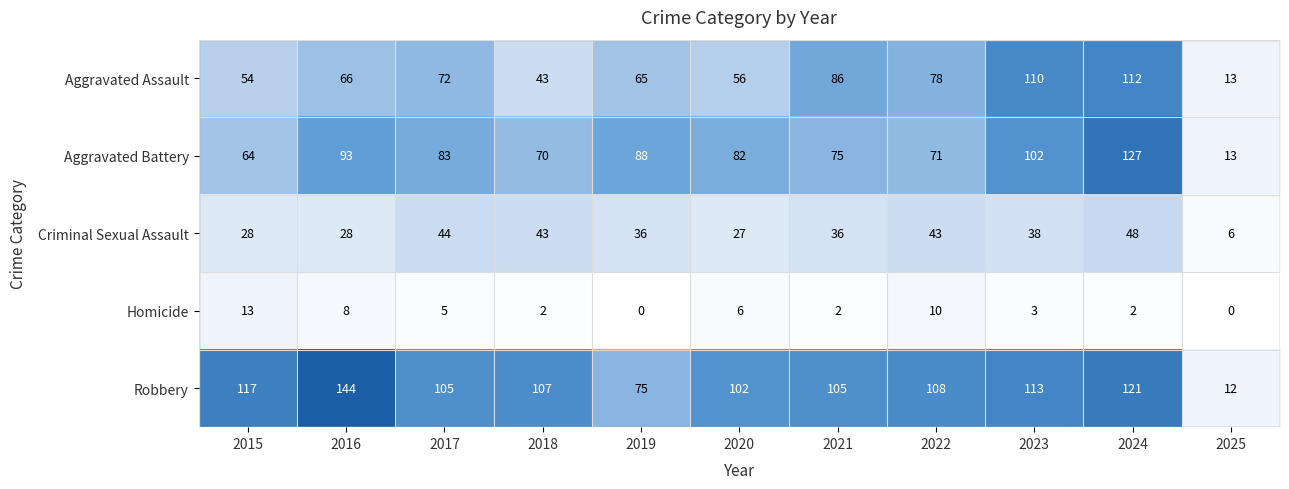

What is the difference between the maximum and minimum values in the Homicide series?

13